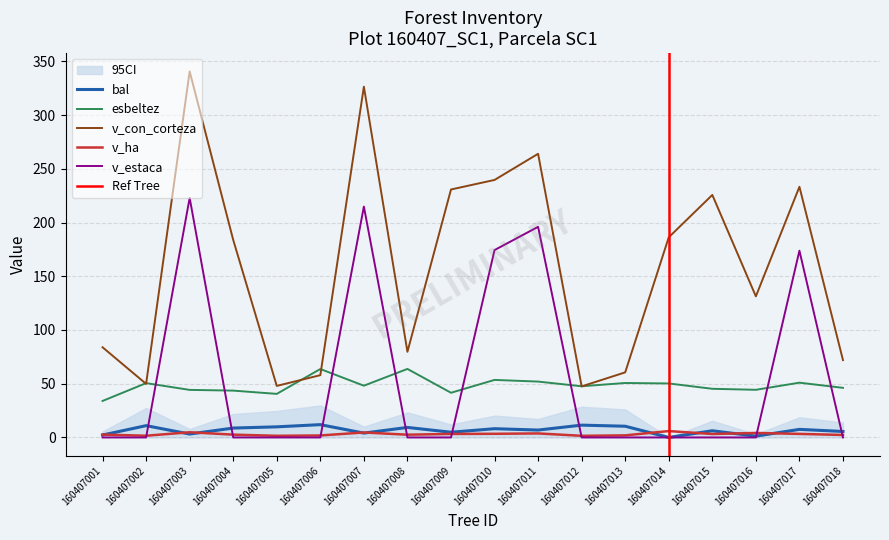

At which label does bal reach its peak?

160407006